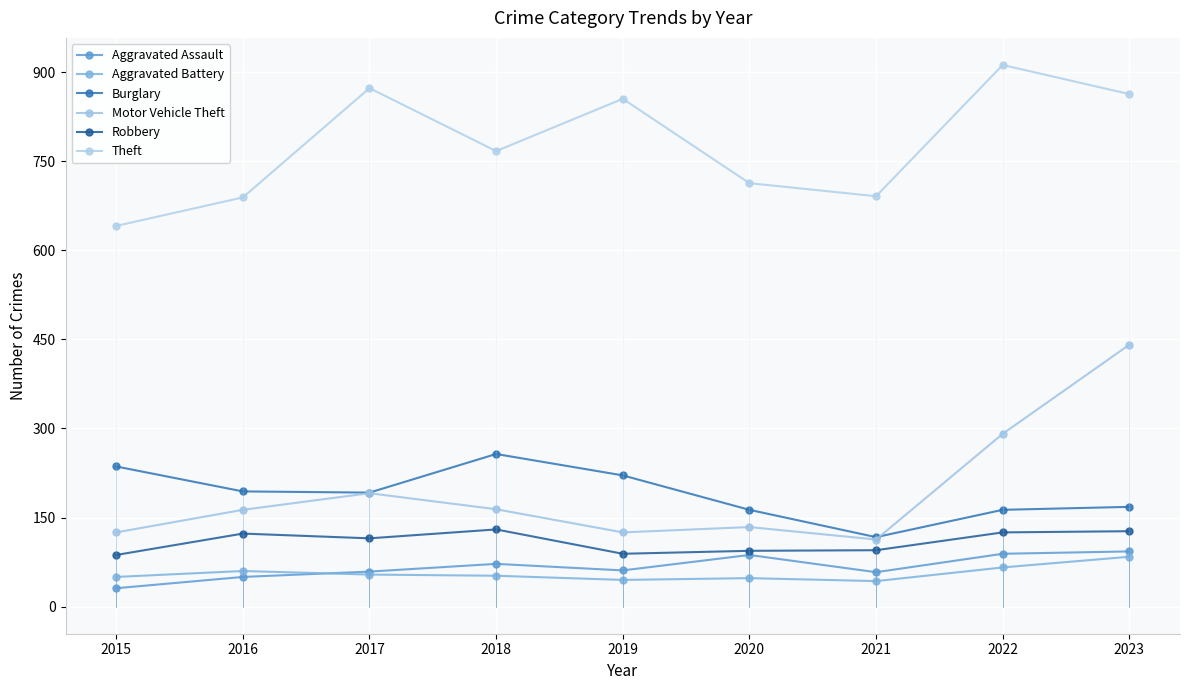

True or false: Robbery and Theft intersect in this chart.

False